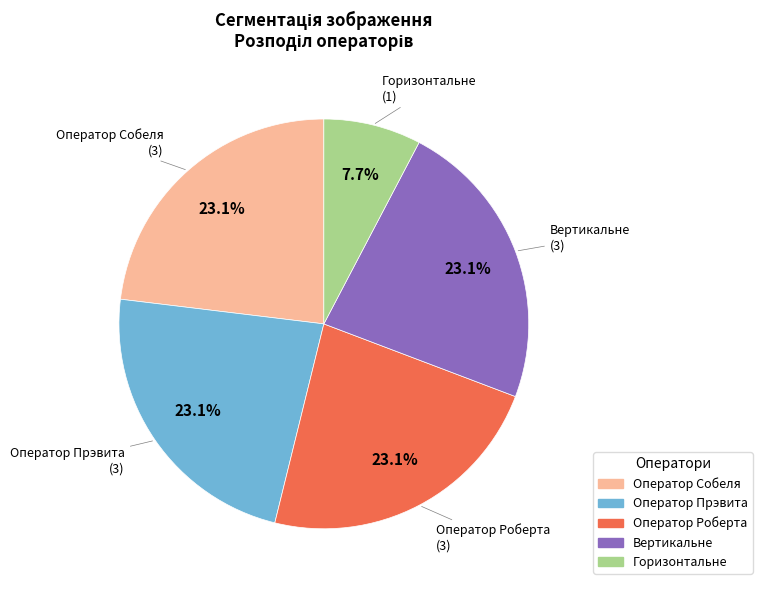

Is there any slice that represents more than half of the pie?

No